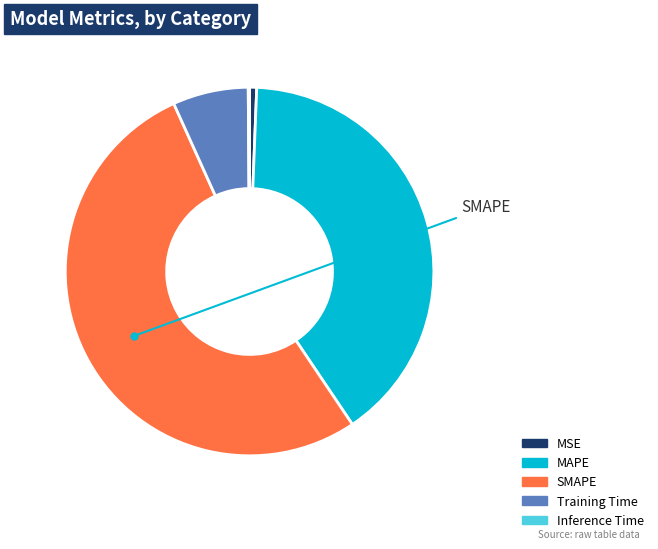

What is the largest slice in the pie chart?

SMAPE